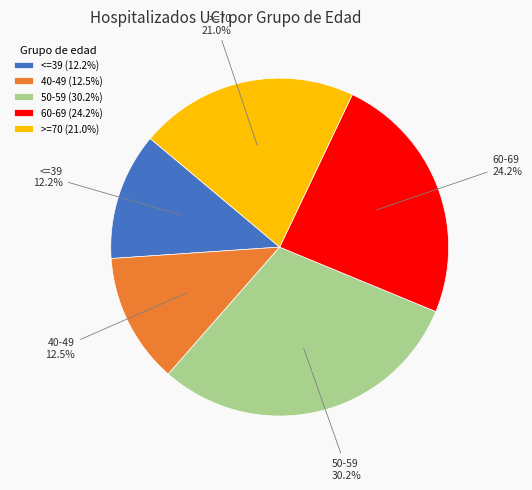

Do >=70 and 40-49 together represent more than half of the pie?

No